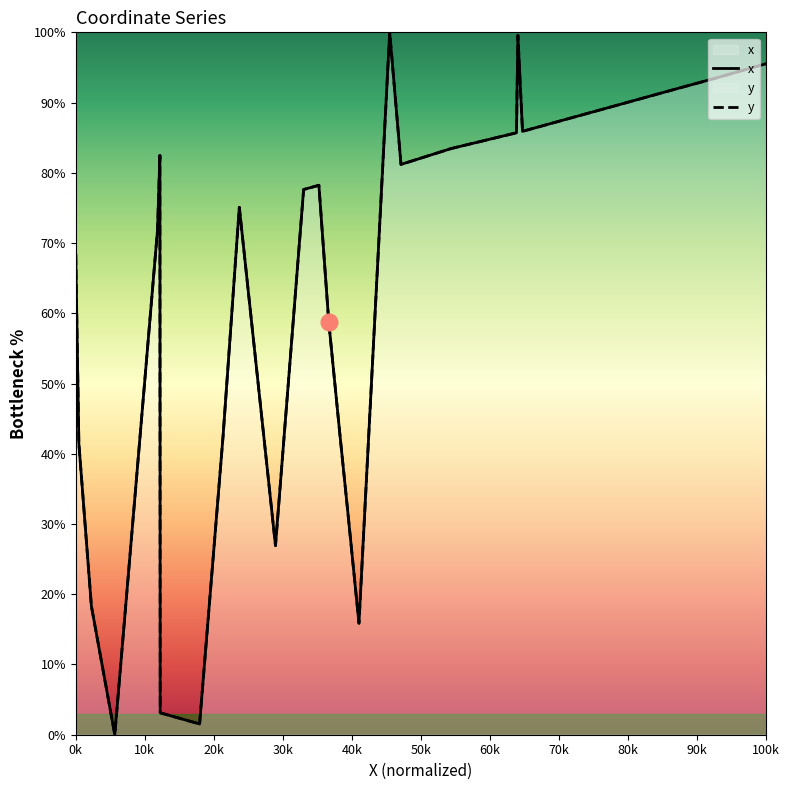

Which series has the largest range (max minus min)?

x